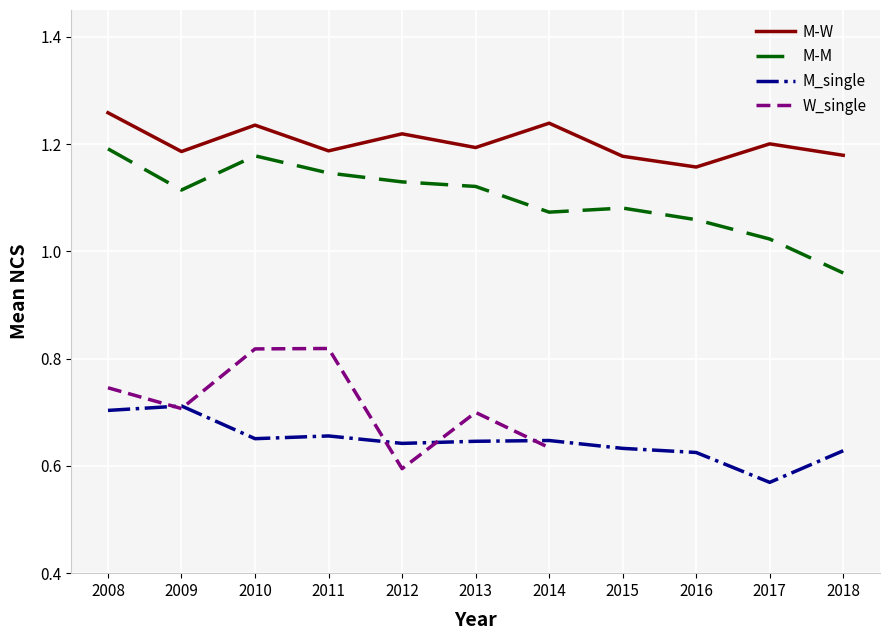

What is the sum of the M_single values at 2018 and 2011?

1.3